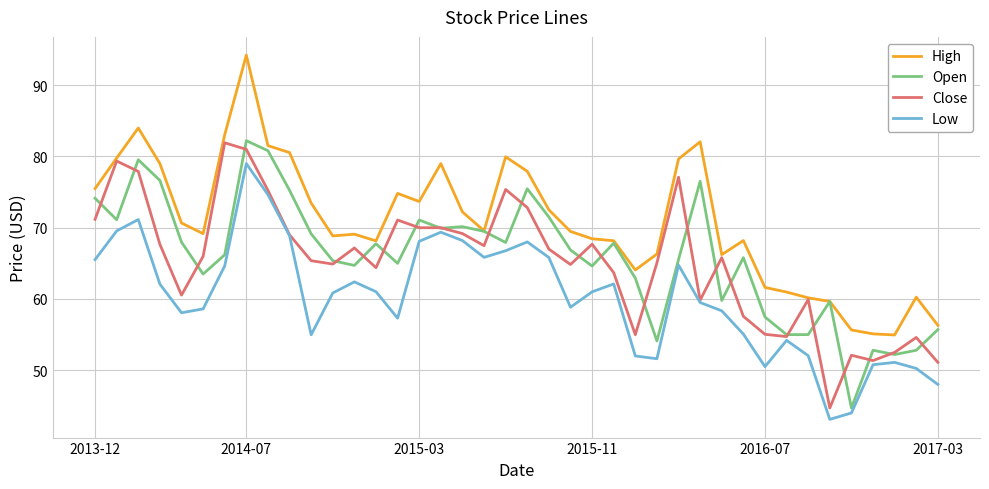

What is the minimum value shown in the chart?

43.1